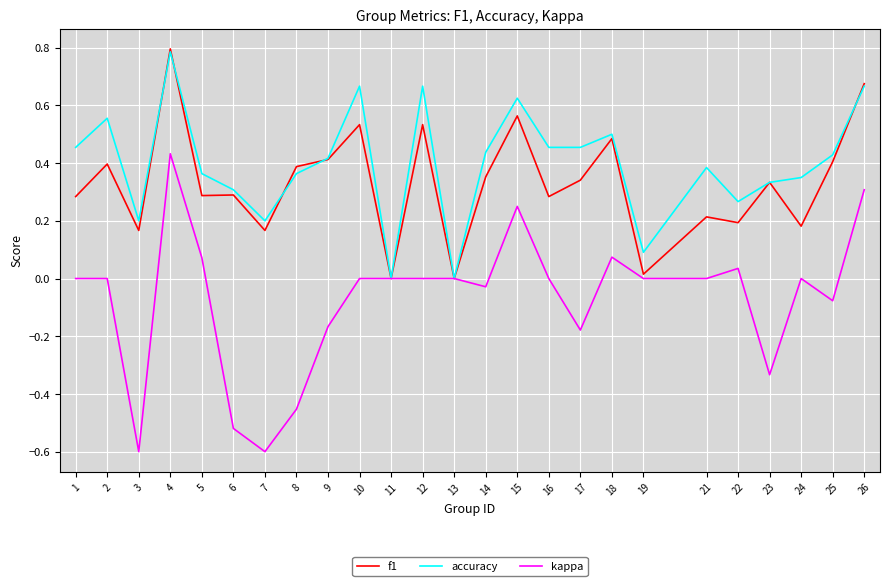

At which category is the sum across all series the highest?

4